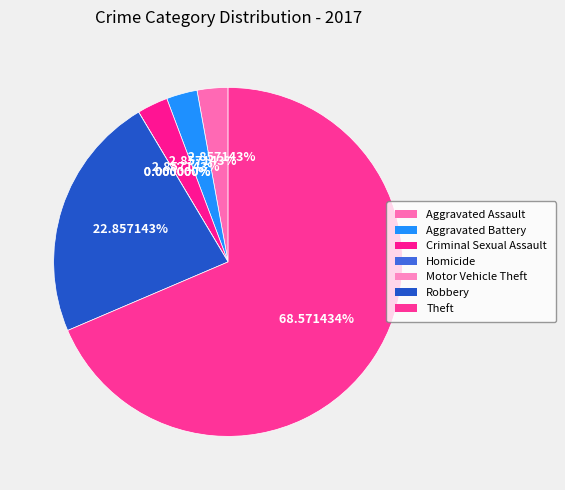

Which category has the biggest portion of the pie?

Theft